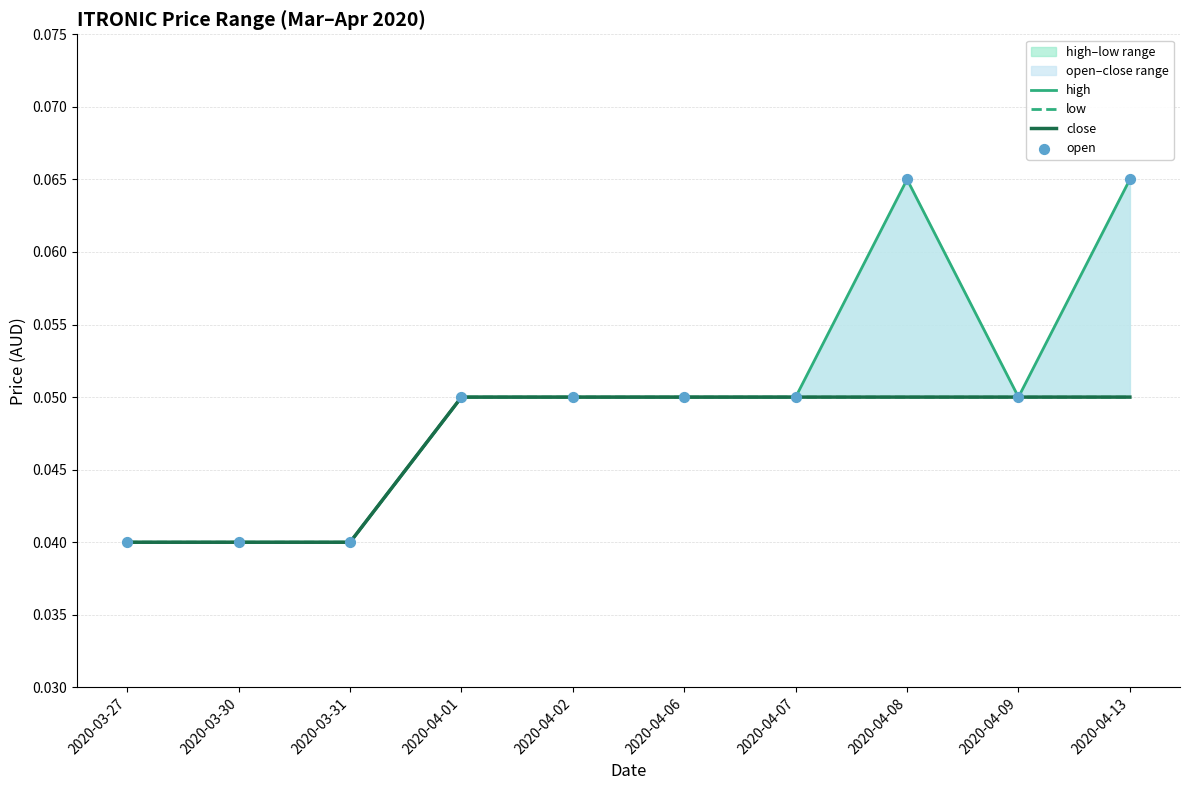

At how many categories does at least one series exceed 0?

10